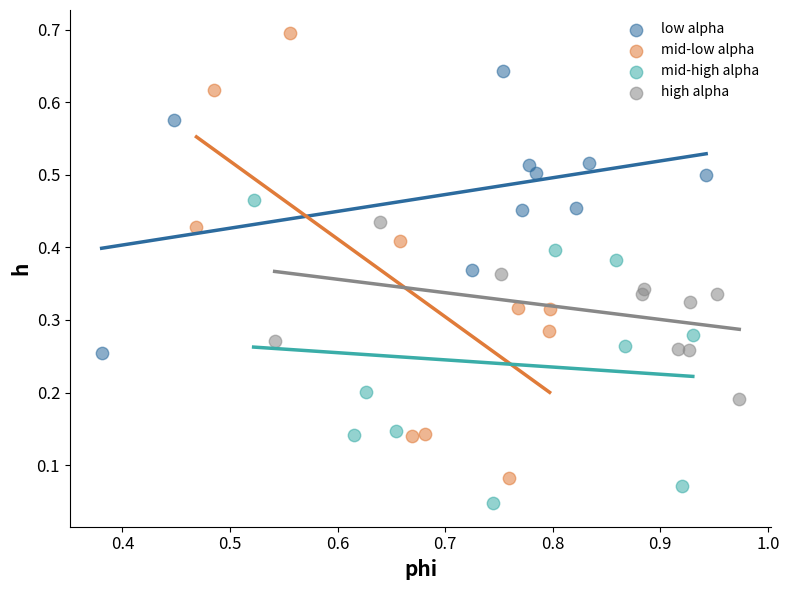

What are all the series names shown in the legend?

low alpha, mid-low alpha, mid-high alpha, high alpha